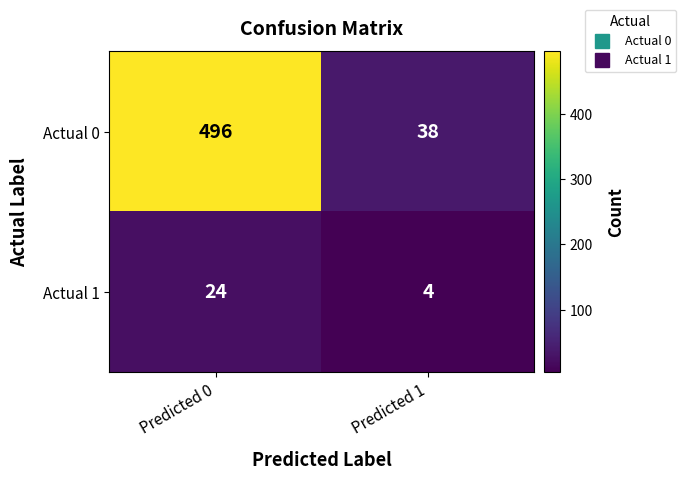

What is the spread (max minus min) of values at Predicted 0?

472